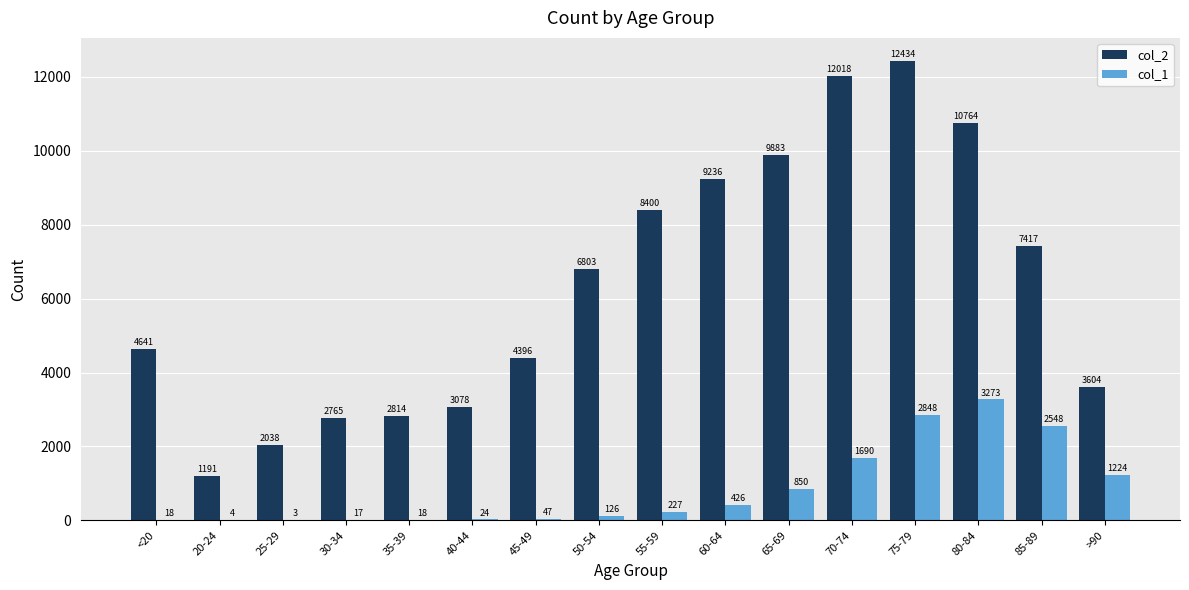

What is the sum of the col_2 values at 55-59 and >90?

12004